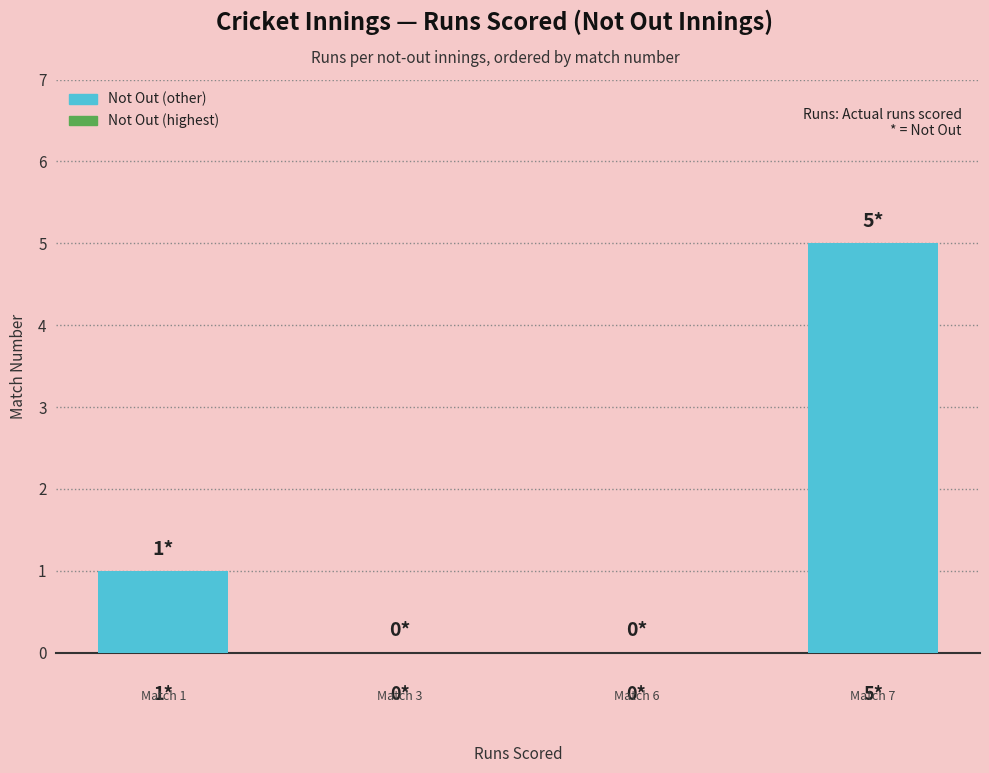

Count the number of data series in this chart.

1